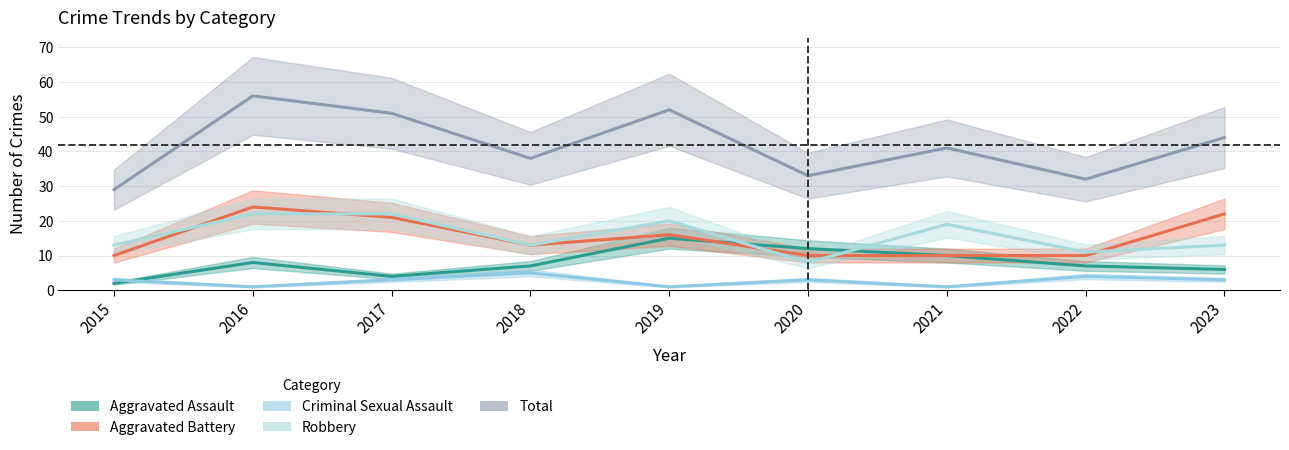

What is the total value across all series at 2017?

101